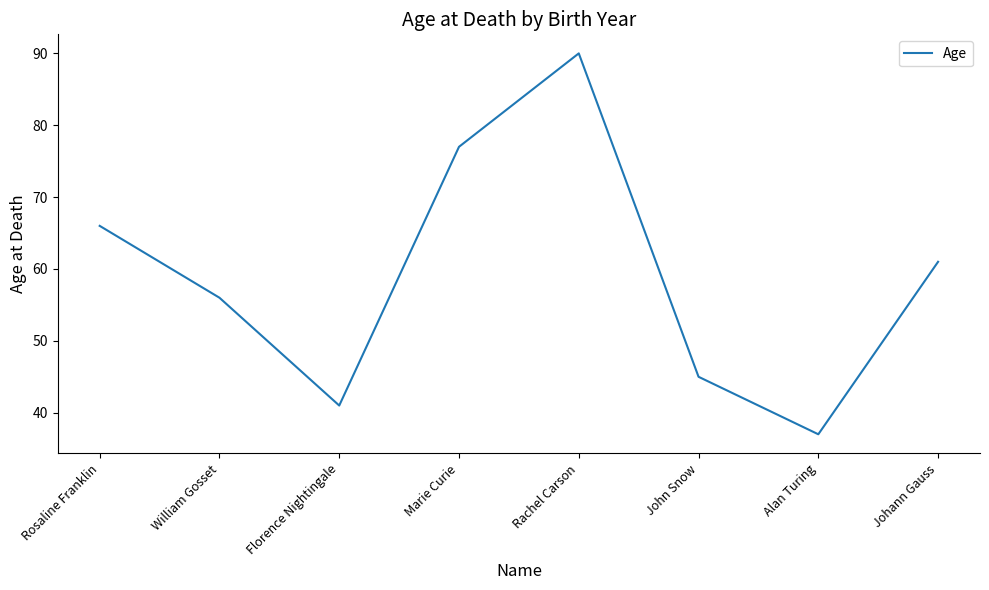

True or false: the data has more than 0 interior local peaks.

True